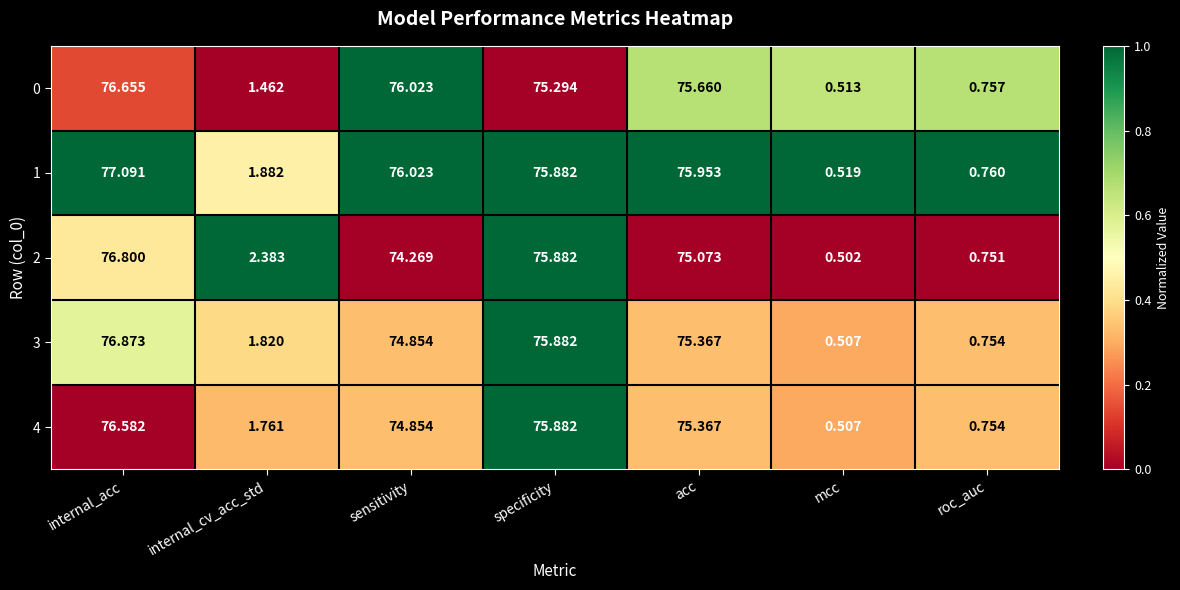

List the labels in order of 1 value, smallest first.

mcc, roc_auc, internal_cv_acc_std, specificity, acc, sensitivity, internal_acc